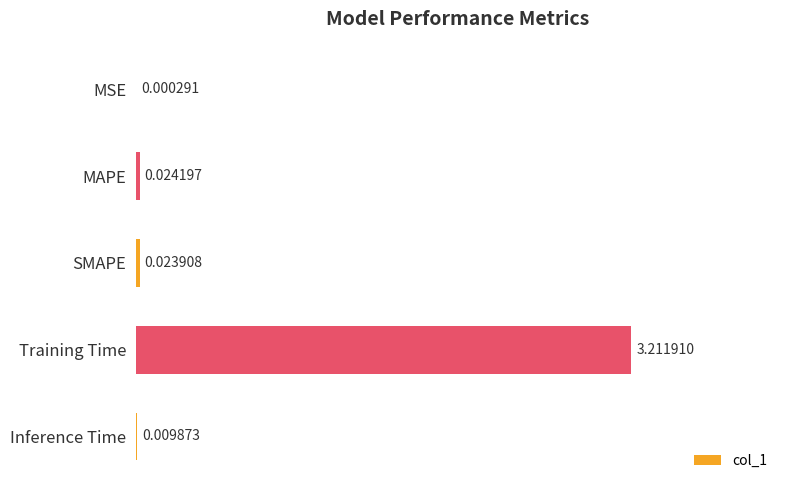

At which label is the value closest to 1?

MAPE